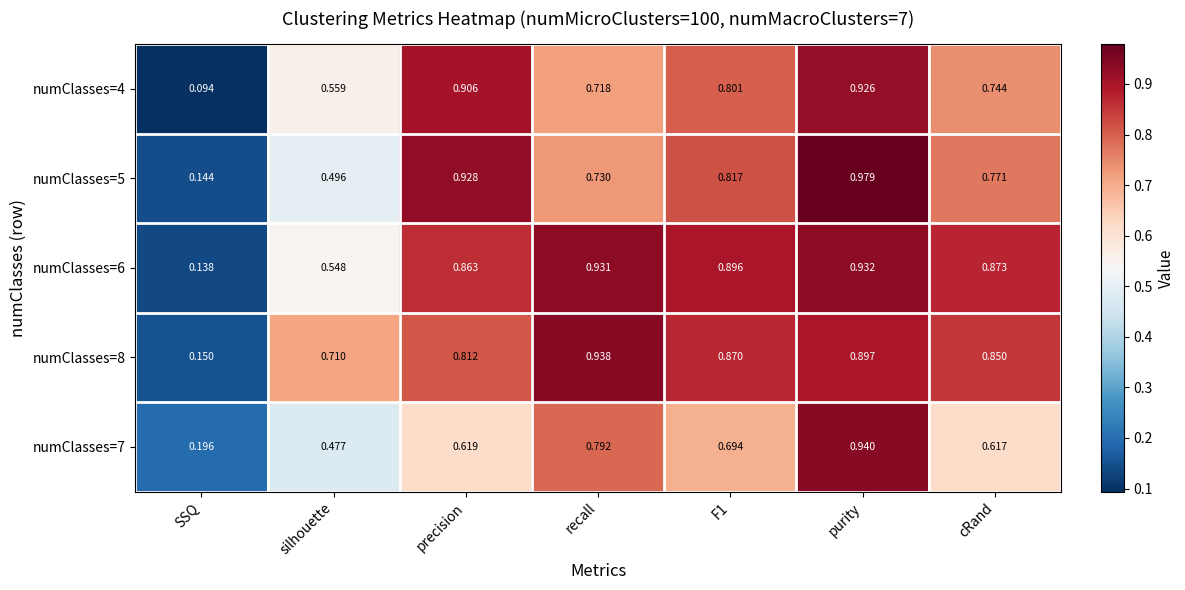

Is the value of numClasses=6 at silhouette greater than the value of numClasses=5 at recall?

No